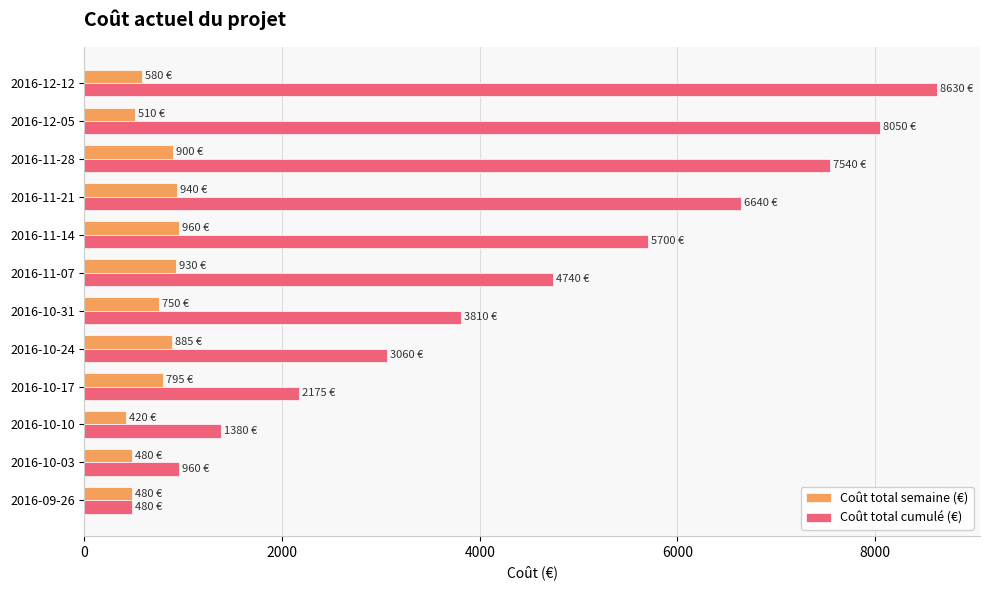

Which series has the largest total across all categories?

Coût total cumulé (€)